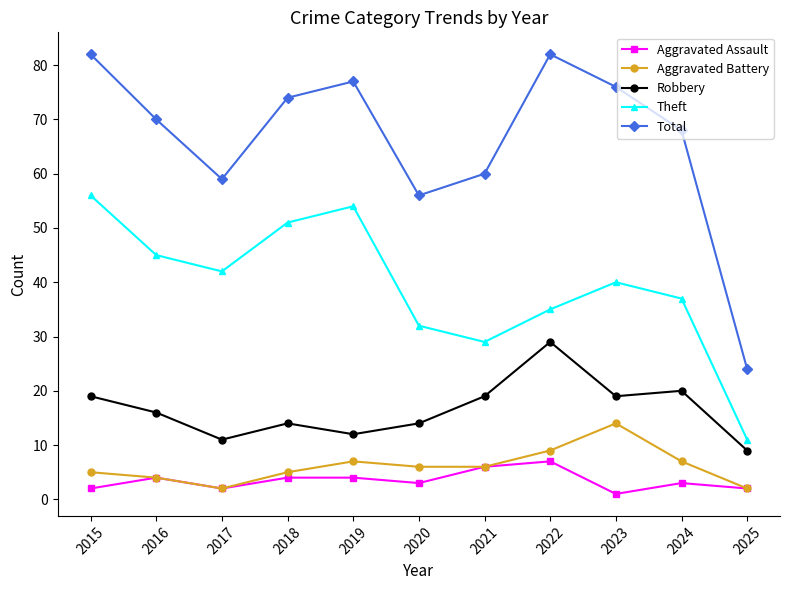

How many data points in Robbery are less than 16?

5